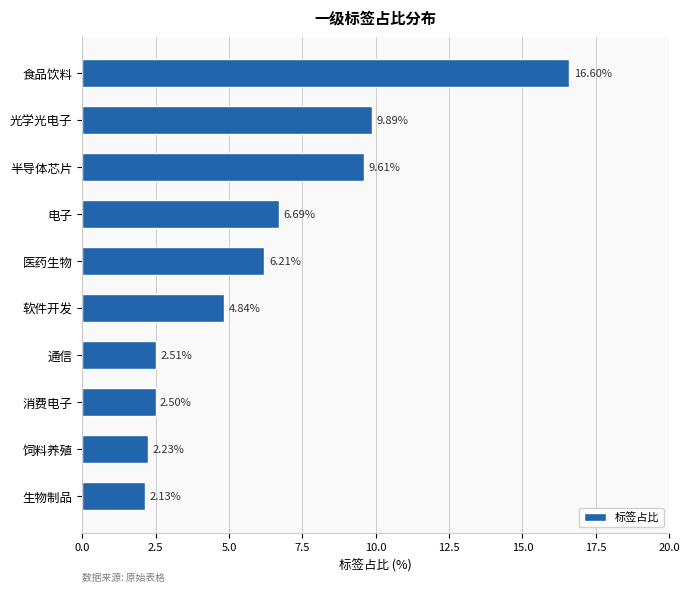

Rank the categories by value from lowest to highest.

生物制品, 饲料养殖, 消费电子, 通信, 软件开发, 医药生物, 电子, 半导体芯片, 光学光电子, 食品饮料